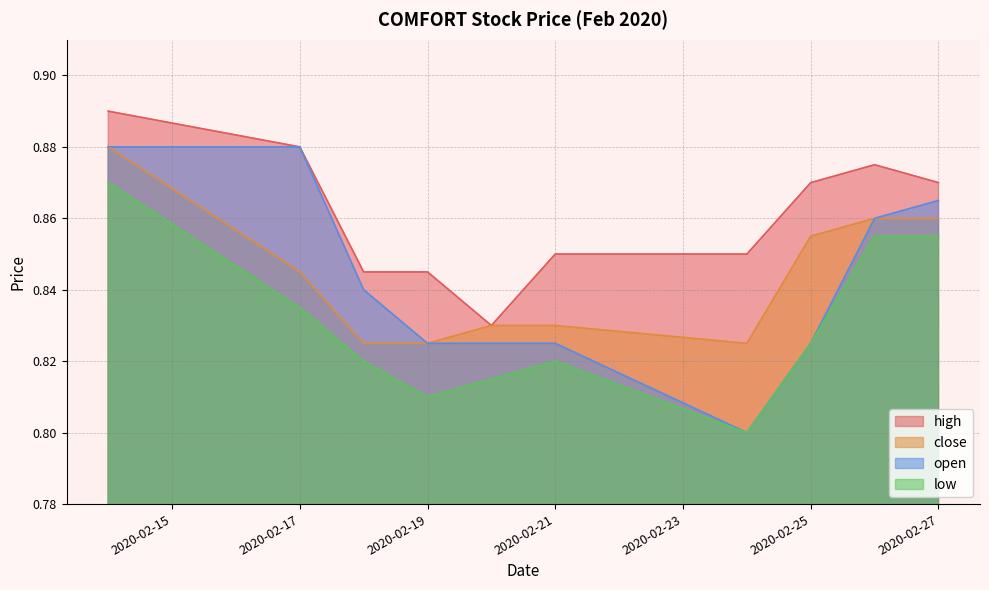

Reading left to right, transcribe all the data shown in this chart.

high: 2020-02-14=0.9	2020-02-17=0.9	2020-02-18=0.8	2020-02-19=0.8	2020-02-20=0.8	2020-02-21=0.8	2020-02-24=0.8	2020-02-25=0.9	2020-02-26=0.9	2020-02-27=0.9
close: 2020-02-14=0.9	2020-02-17=0.8	2020-02-18=0.8	2020-02-19=0.8	2020-02-20=0.8	2020-02-21=0.8	2020-02-24=0.8	2020-02-25=0.9	2020-02-26=0.9	2020-02-27=0.9
open: 2020-02-14=0.9	2020-02-17=0.9	2020-02-18=0.8	2020-02-19=0.8	2020-02-20=0.8	2020-02-21=0.8	2020-02-24=0.8	2020-02-25=0.8	2020-02-26=0.9	2020-02-27=0.9
low: 2020-02-14=0.9	2020-02-17=0.8	2020-02-18=0.8	2020-02-19=0.8	2020-02-20=0.8	2020-02-21=0.8	2020-02-24=0.8	2020-02-25=0.8	2020-02-26=0.9	2020-02-27=0.9